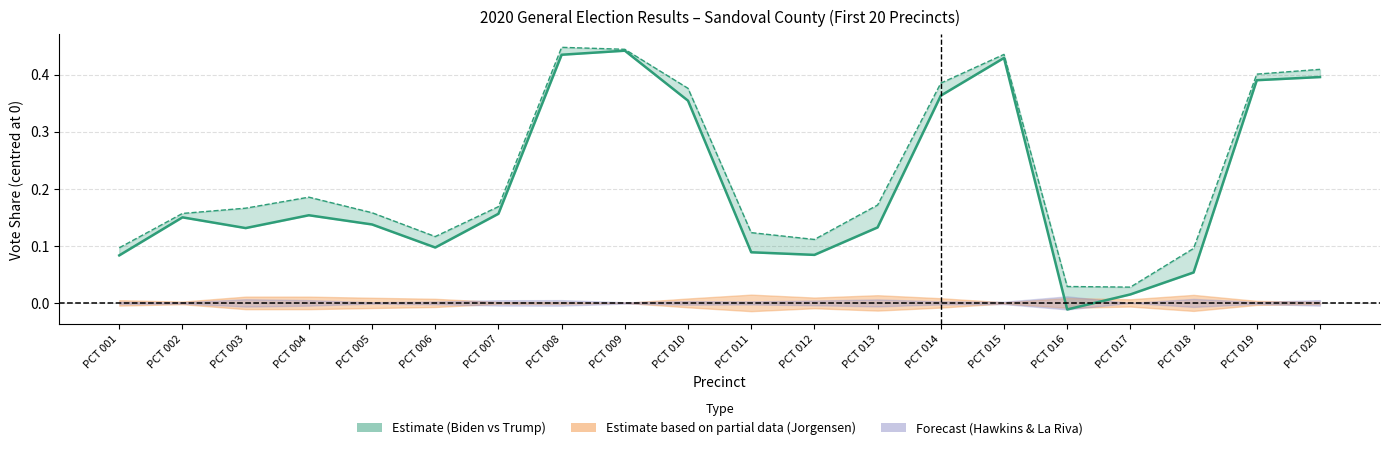

Which has a higher value, PCT 018 or PCT 003?

PCT 003